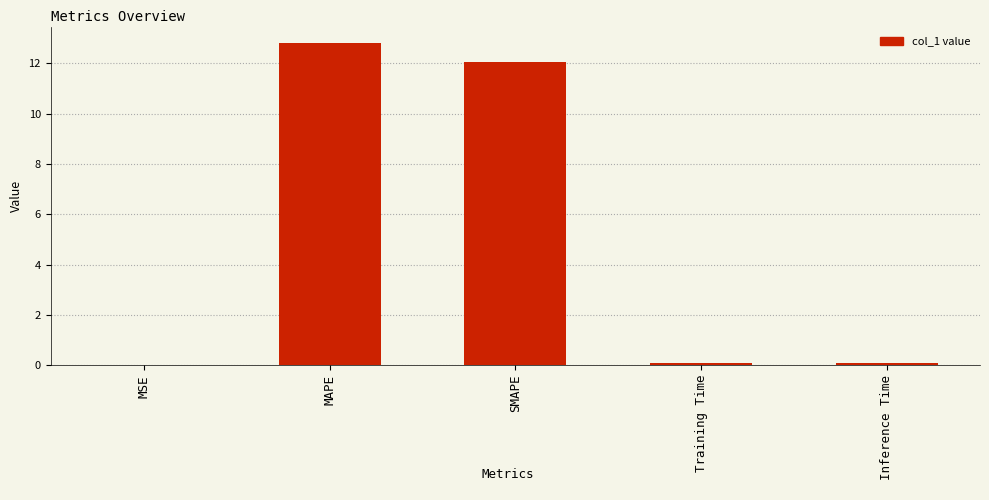

Which has a higher value, MAPE or SMAPE?

MAPE